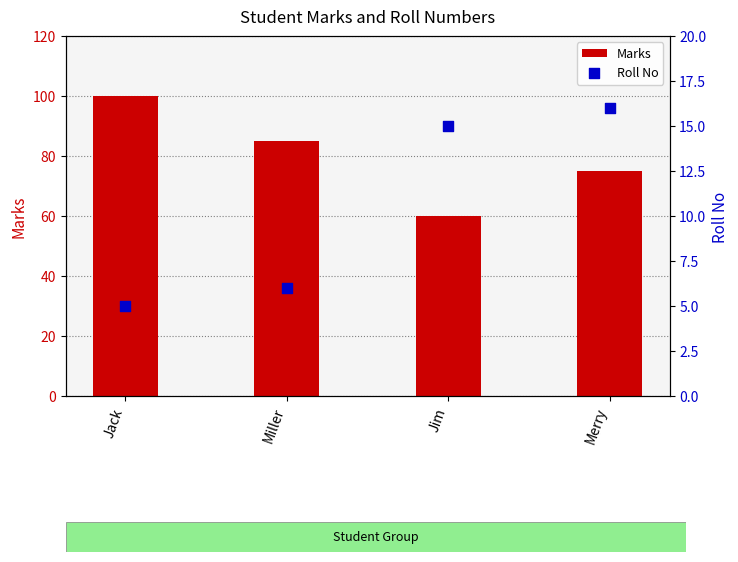

Which series contains the highest Y value?

Marks